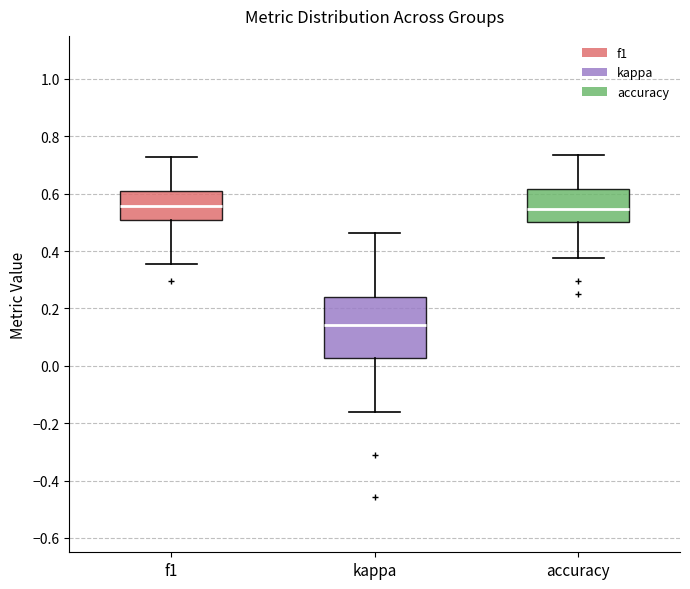

Comparing the boxes themselves (not the whiskers), which one is the tallest?

kappa